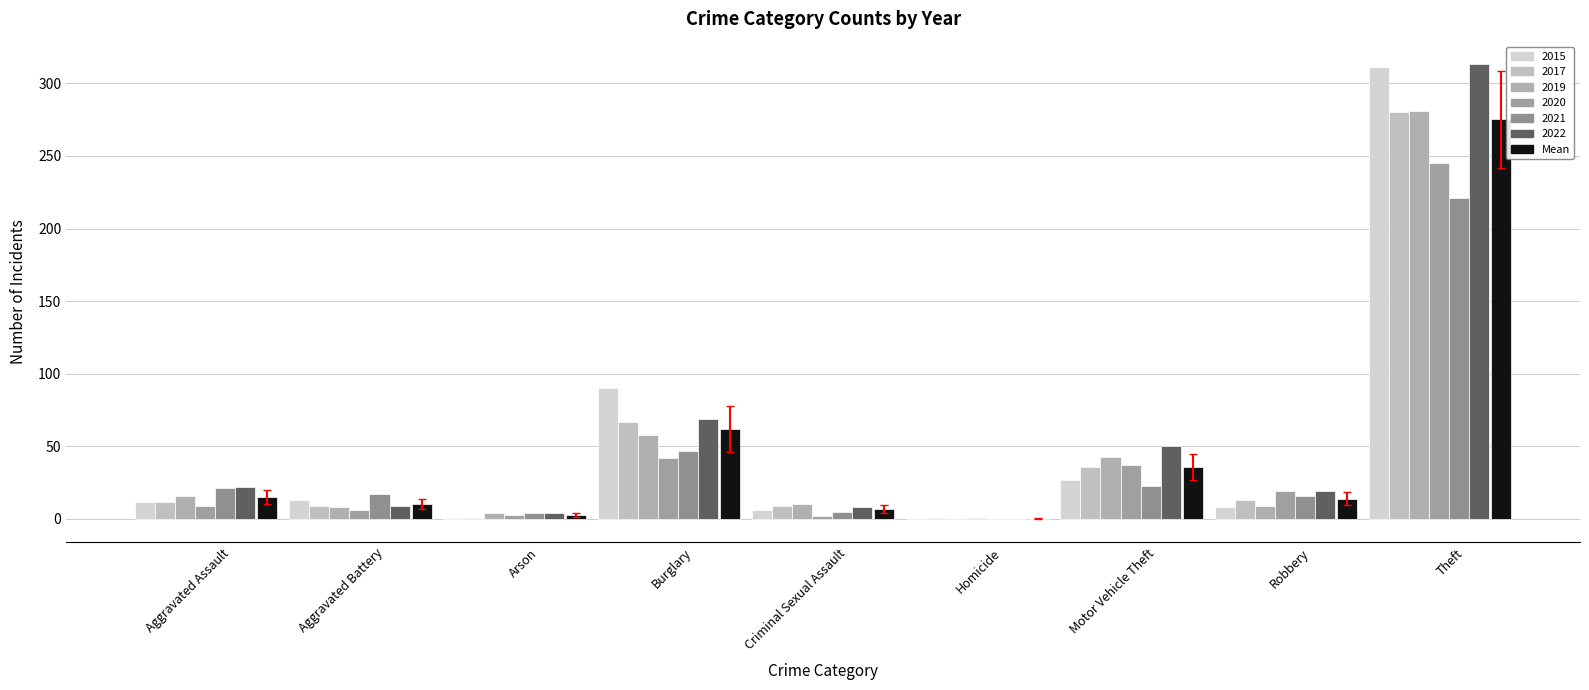

What is the smallest value displayed?

0.3